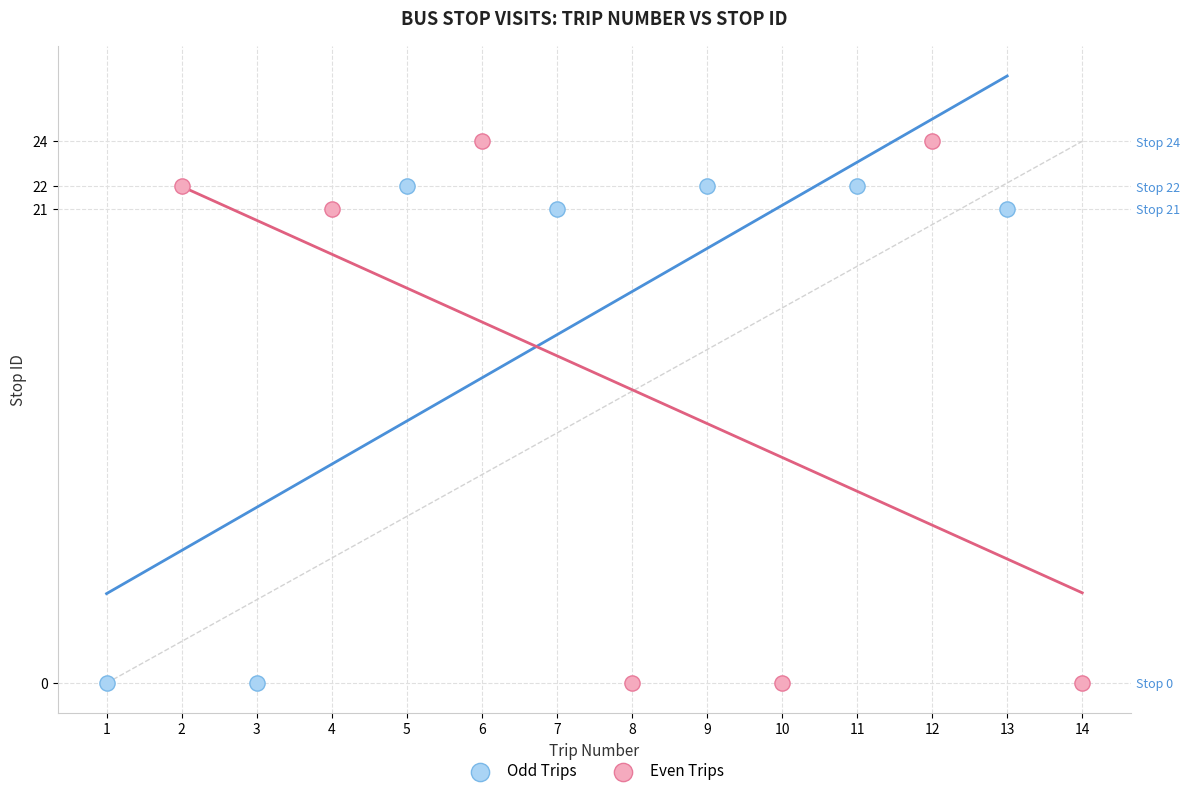

Which series contains the highest Y value?

Even Trips